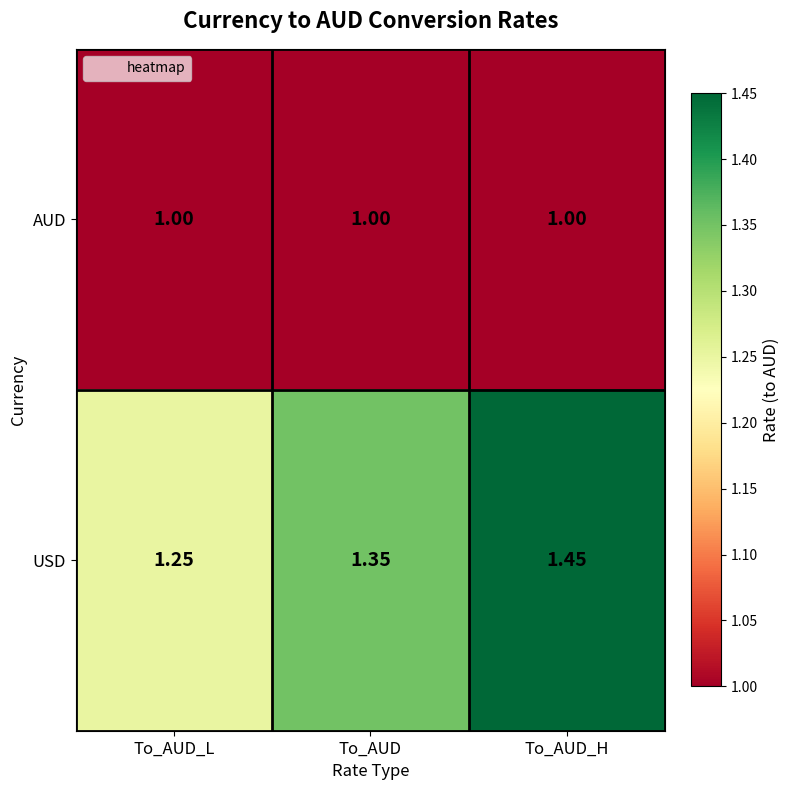

Which series has the largest total across all categories?

USD